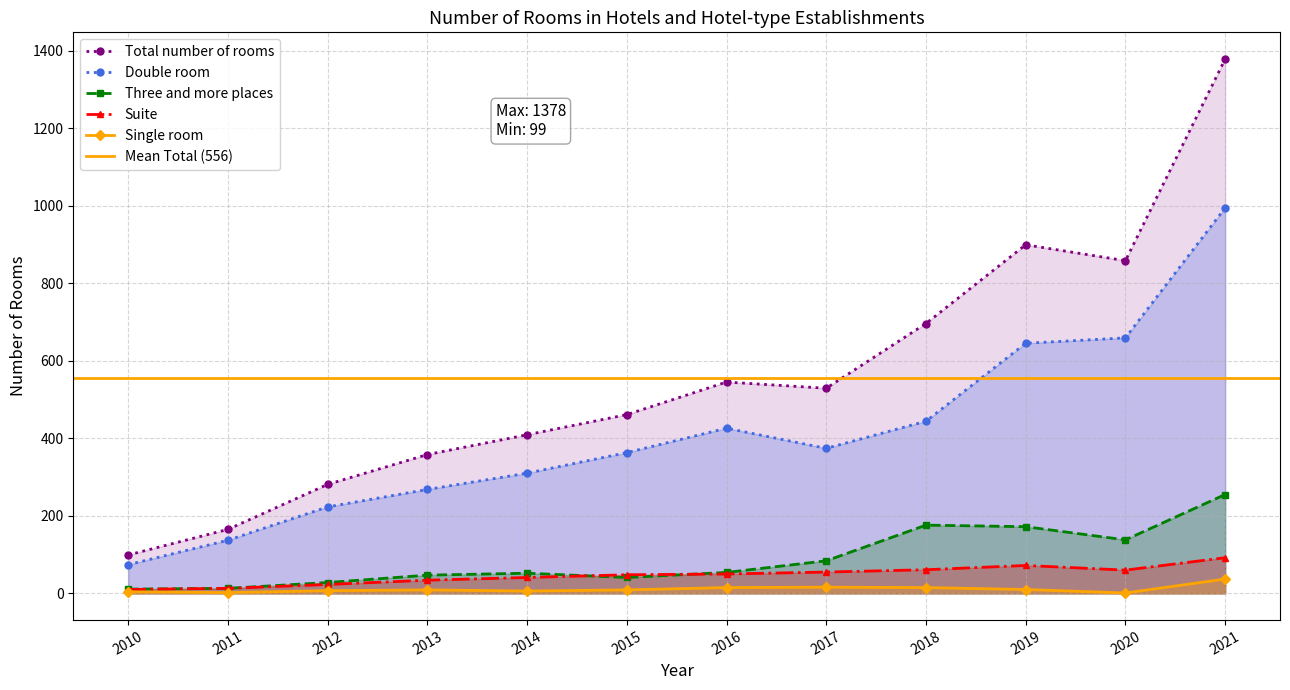

How many lines are shown in the chart?

5